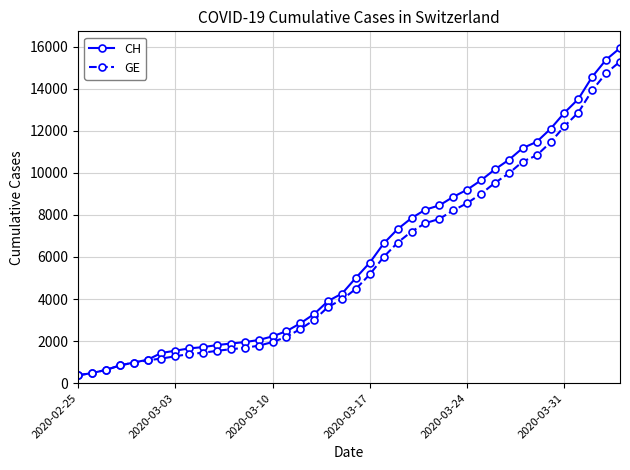

What is the maximum value for GE?

15284